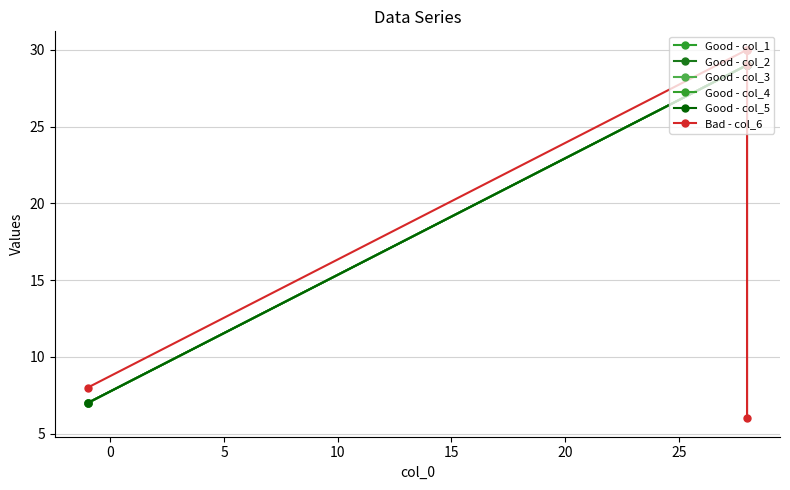

True or false: Good - col_3 and Good - col_2 cross at least once.

False